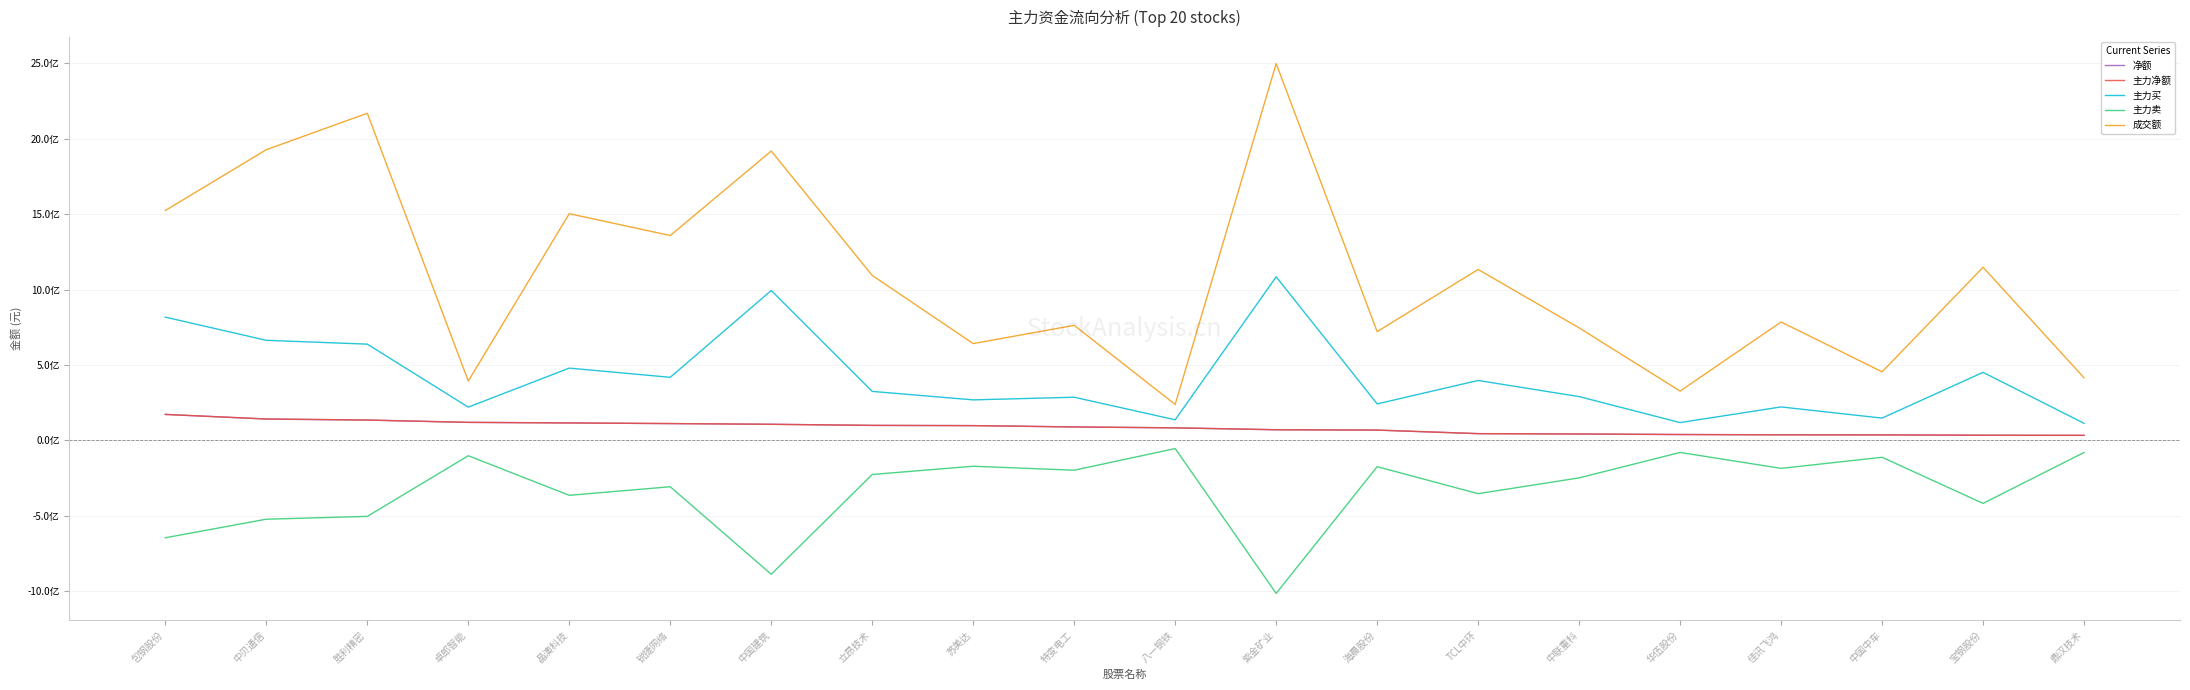

Which series has the largest range (max minus min)?

成交额